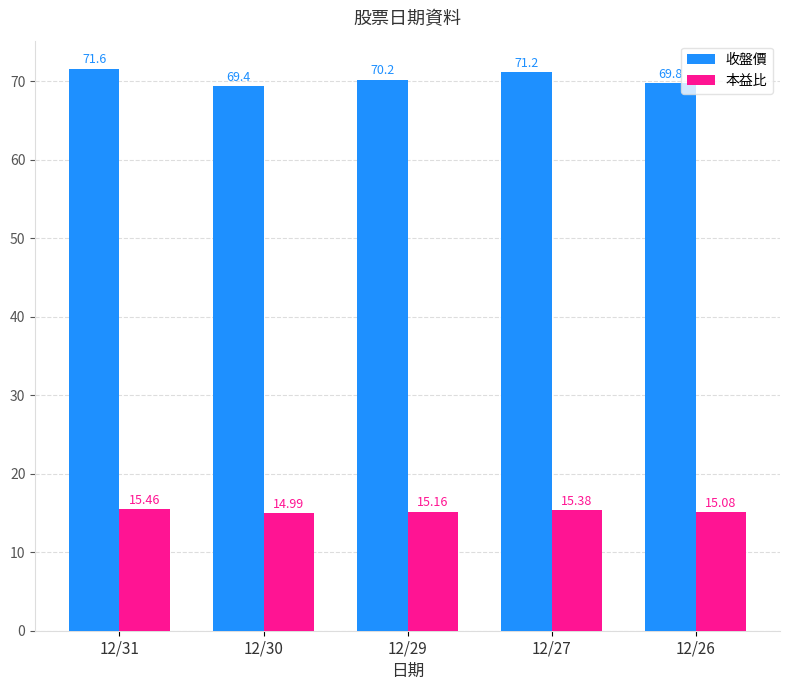

Which series has the widest spread of values?

收盤價